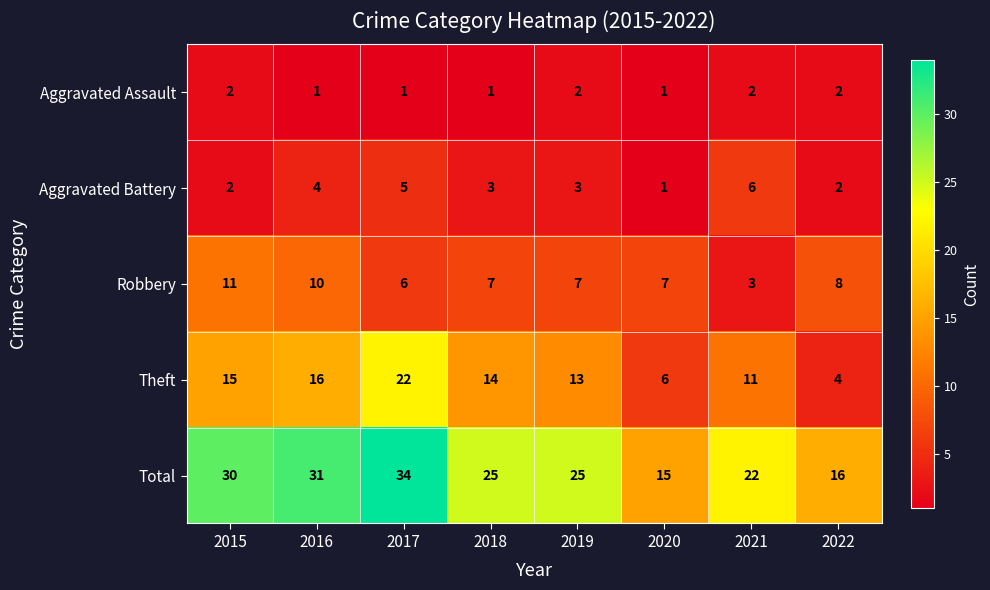

What is the approximate value of Aggravated Battery at 2018?

3